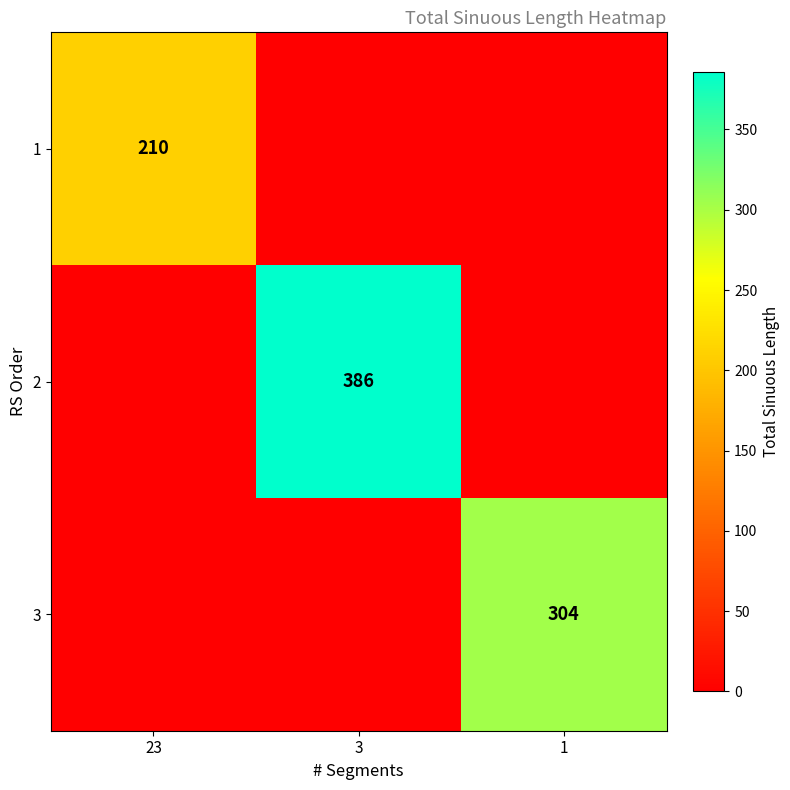

At how many categories does at least one series exceed 123?

3